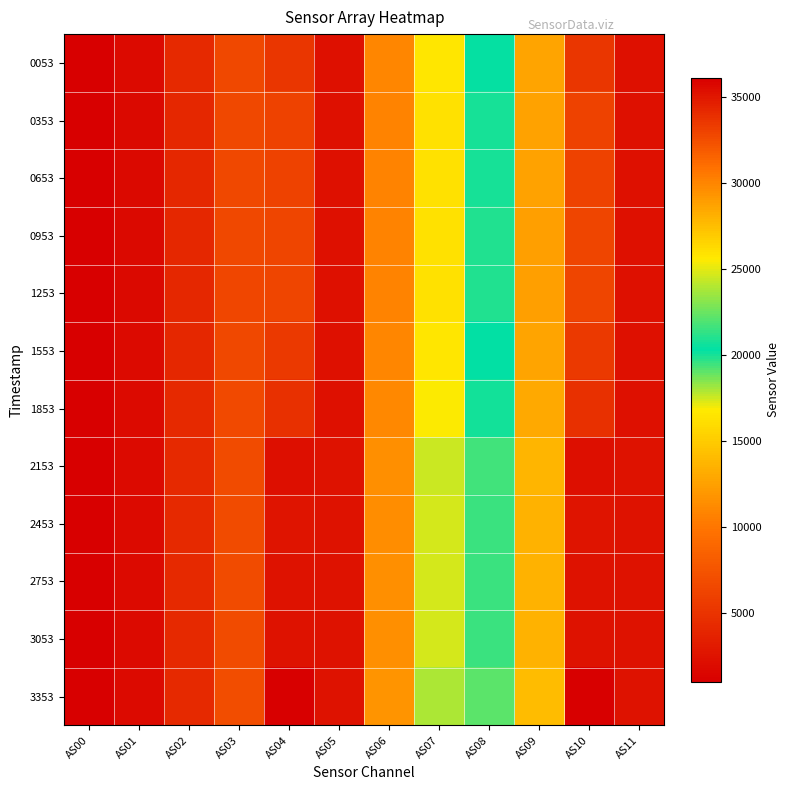

Which series changed the most between AS02 and AS04?

3353